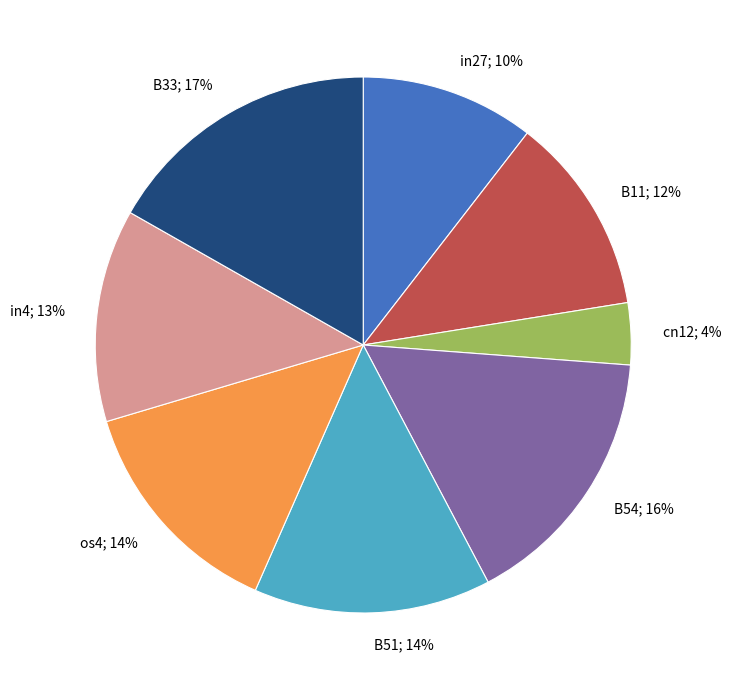

Is it true that os4; 14% is 14% of the pie?

True